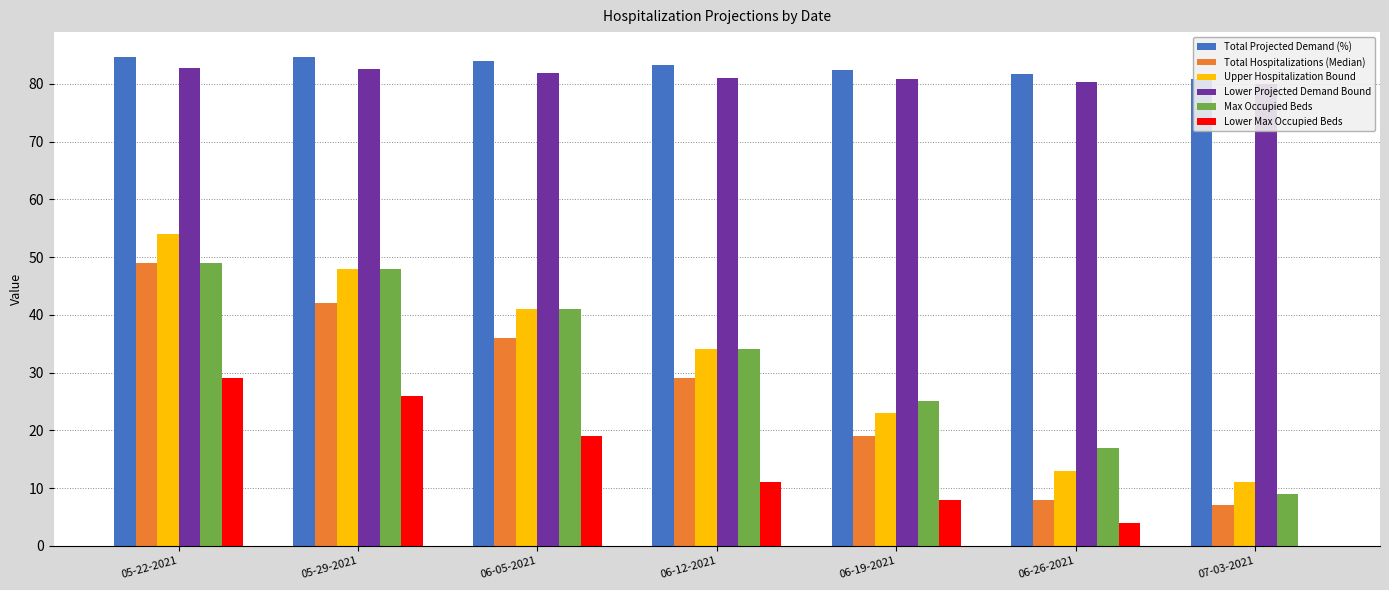

Does the chart contain stacked bars?

No